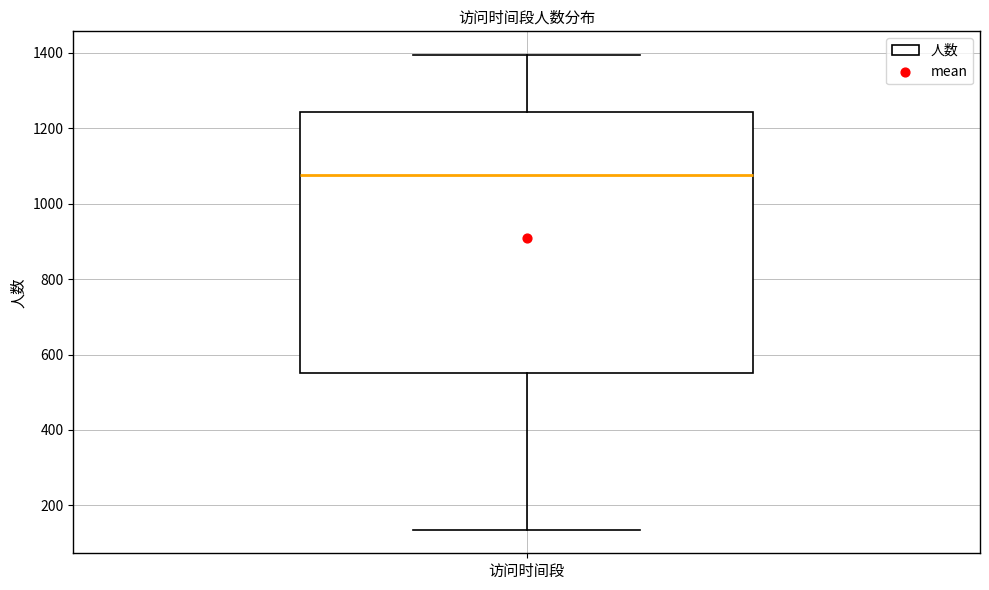

Transcribe this box plot: give where the median line is, the range the box spans, and where the two whiskers end, as read against the y-axis. The values are not printed on the chart, so give them approximately, as read against the axis.

median 1080, box 560 to 1240, whiskers 140 to 1400